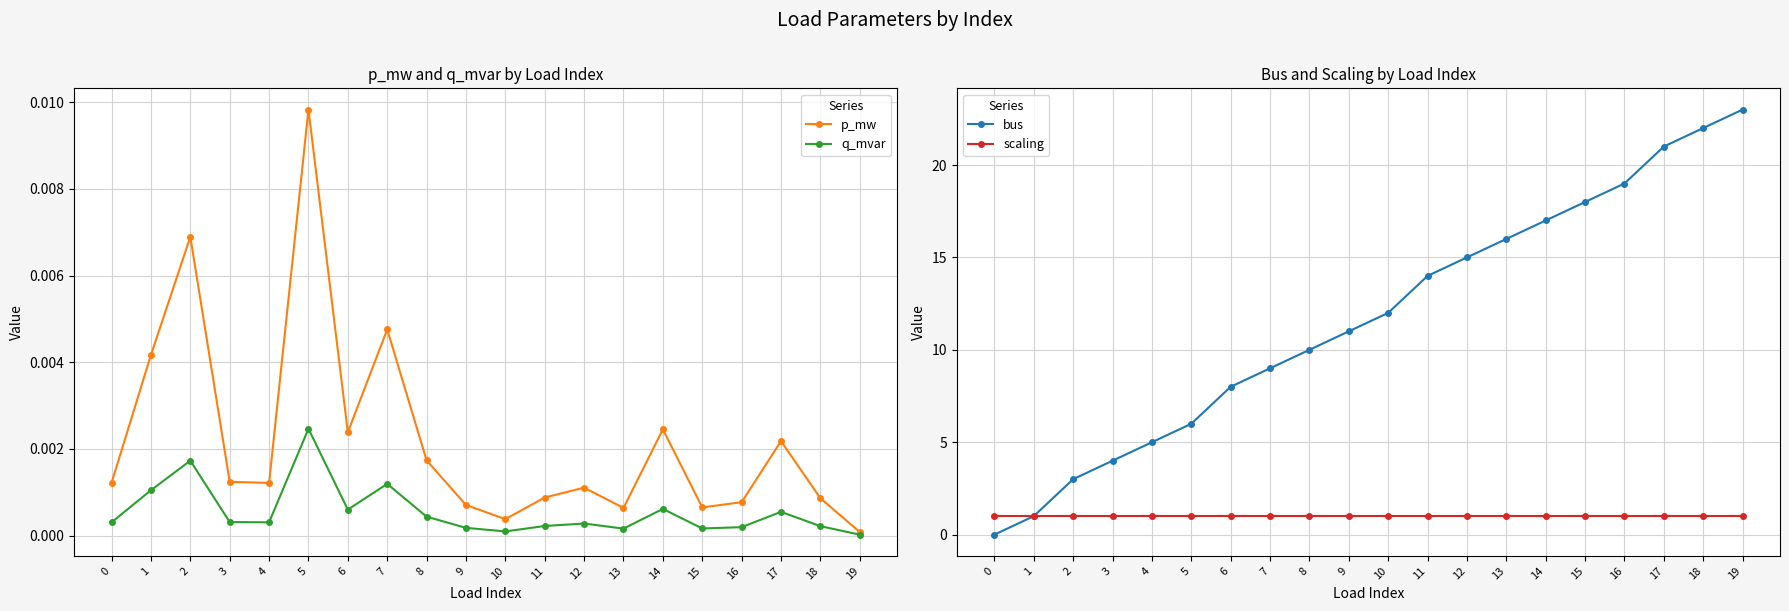

Rank the categories by bus value from highest to lowest.

19, 18, 17, 16, 15, 14, 13, 12, 11, 10, 9, 8, 7, 6, 5, 4, 3, 2, 1, 0